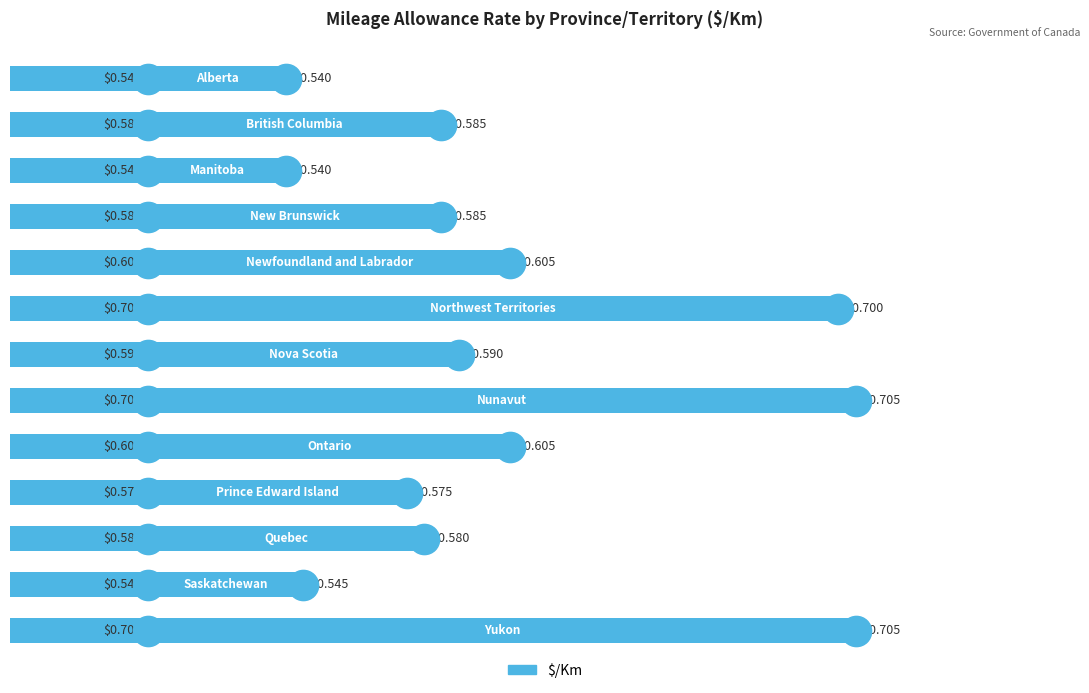

What is the sum of all values?

7.9